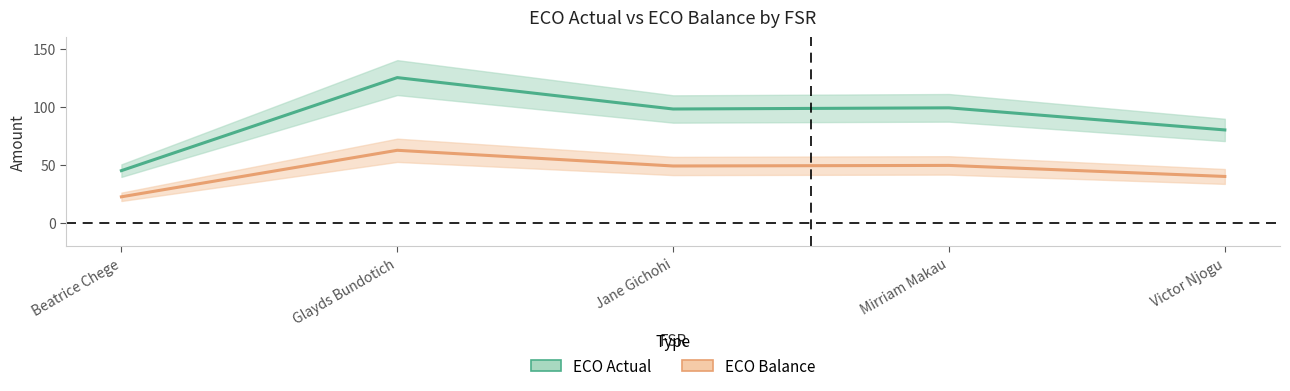

True or false: ECO Balance and ECO Actual intersect in this chart.

False